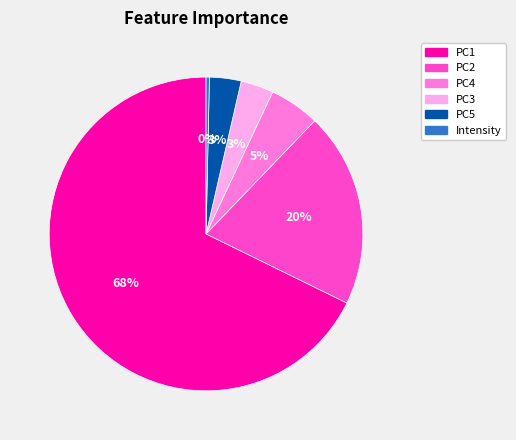

Does any single category account for the majority?

Yes